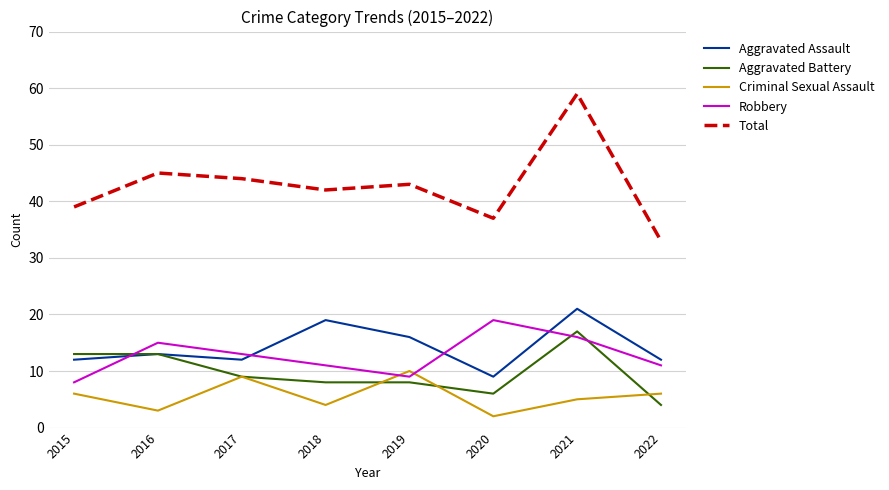

At which category is the sum across all series the highest?

2021